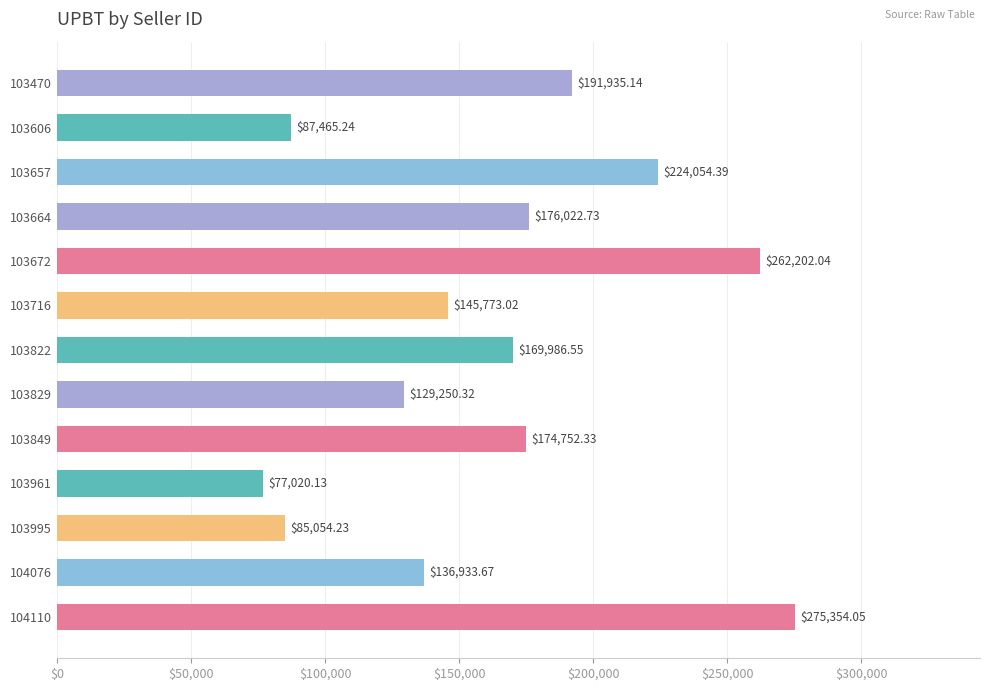

What is the difference between the maximum and minimum values?

198333.9